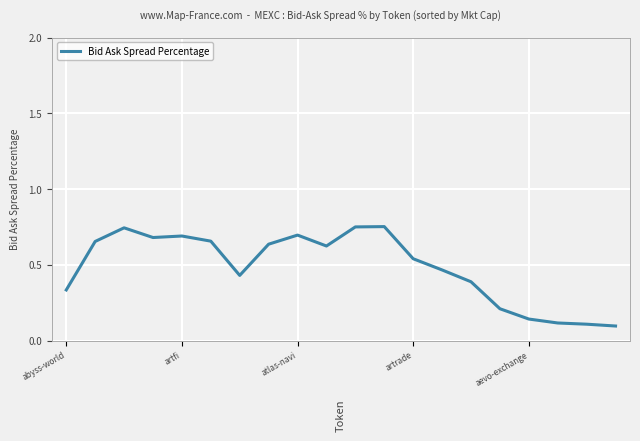

Is this an area chart (filled region under the line)?

No